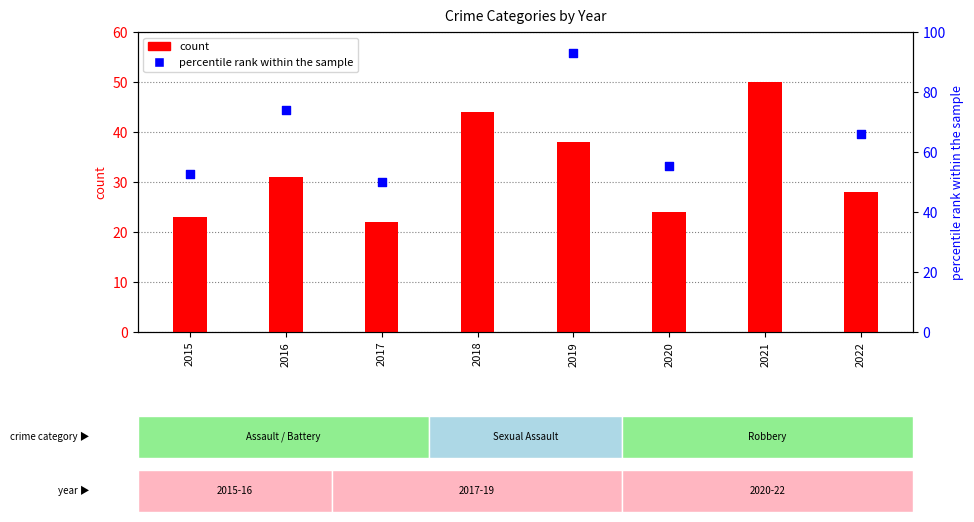

Which series contains the highest Y value?

percentile rank within the sample